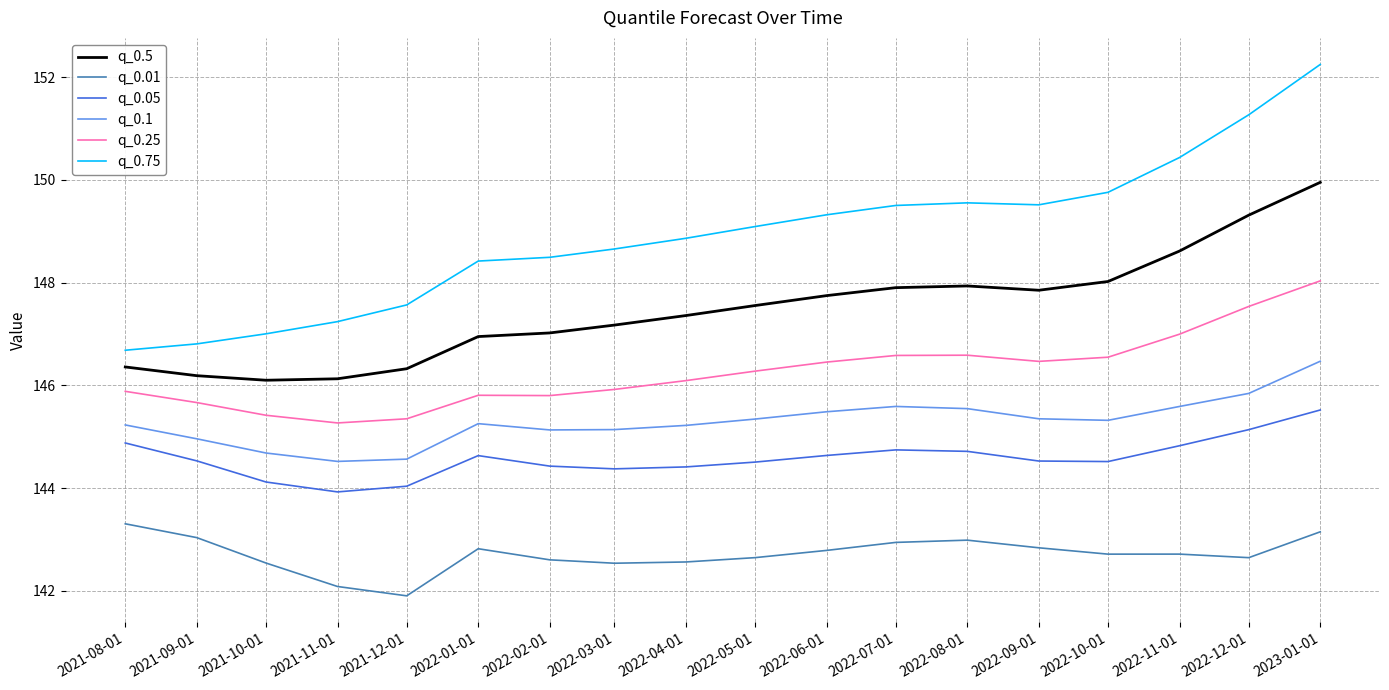

The q_0.25 series shows 92.2 at 2021-11-01. True or false?

False